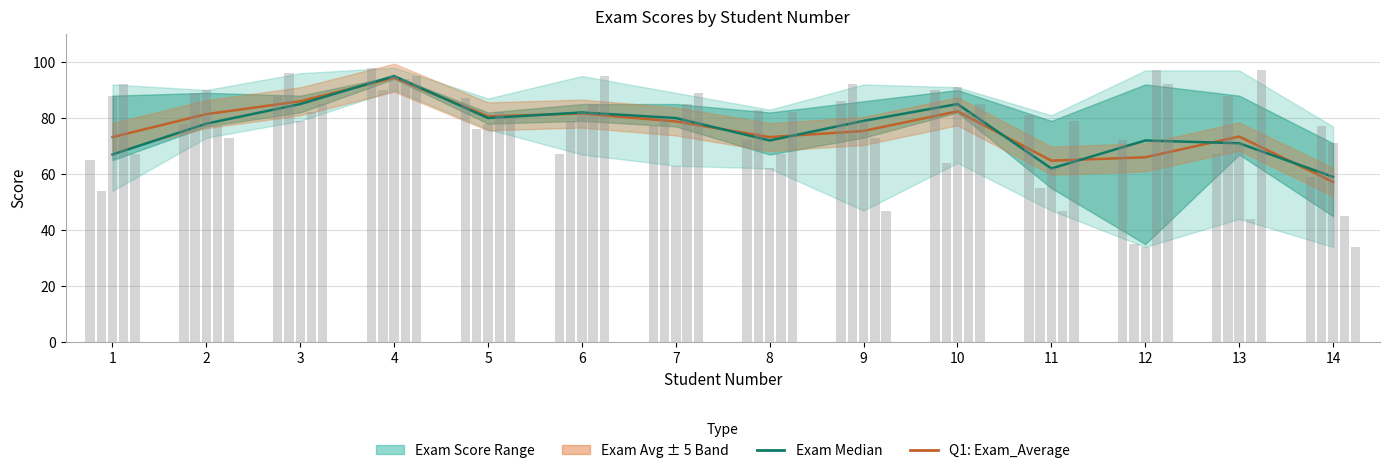

What is the maximum value shown in the chart?

95.0